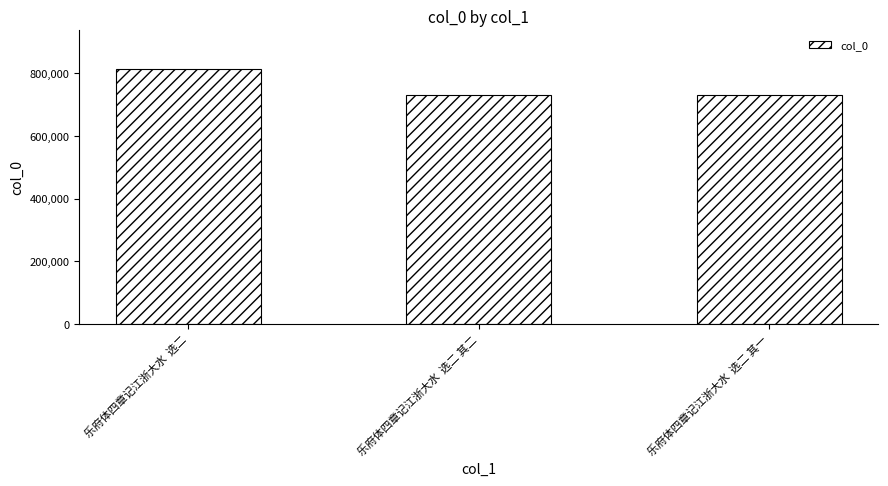

At which category does the chart reach its peak across all series?

乐府体四章记江浙大水  选二